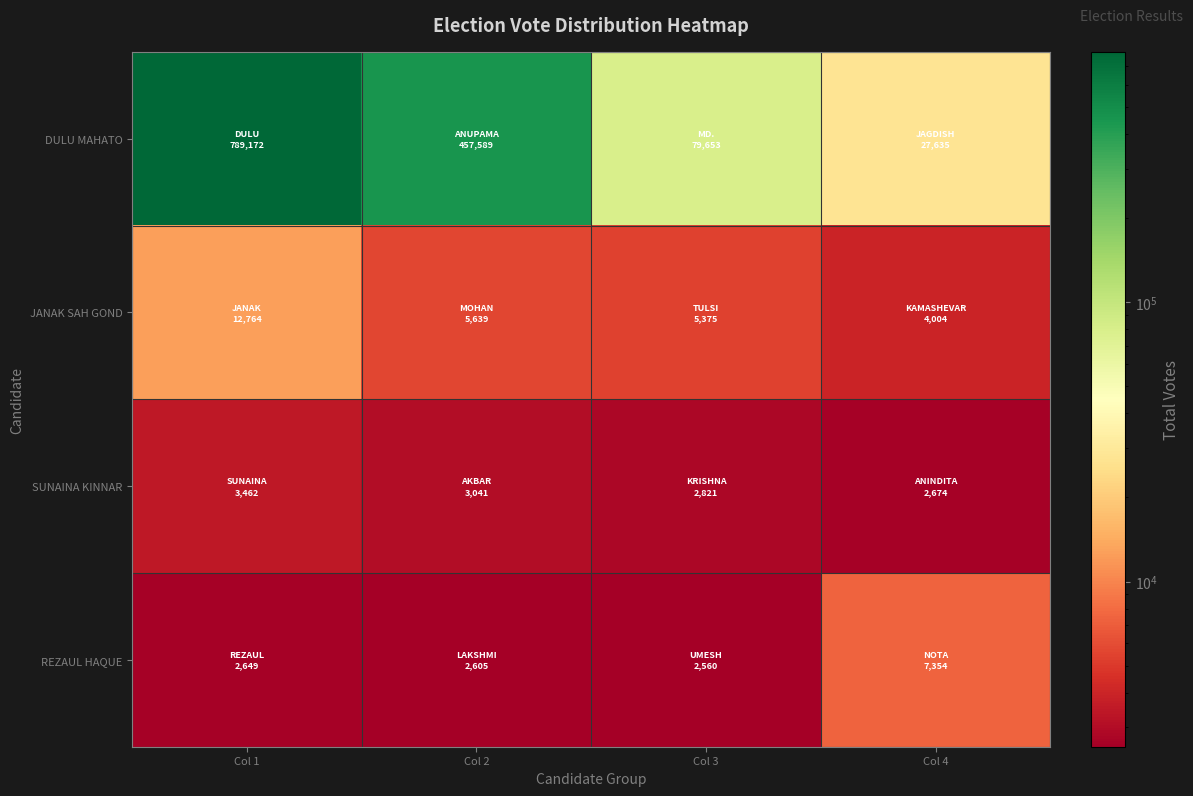

At which category does the chart reach its minimum across all series?

Col 3